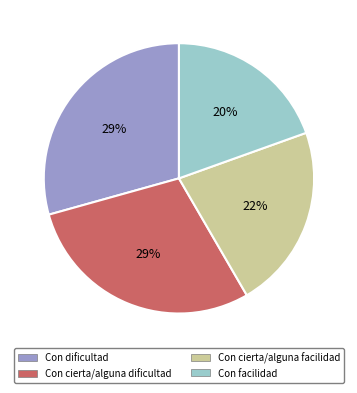

To the nearest percent, what is the average slice percentage?

25%